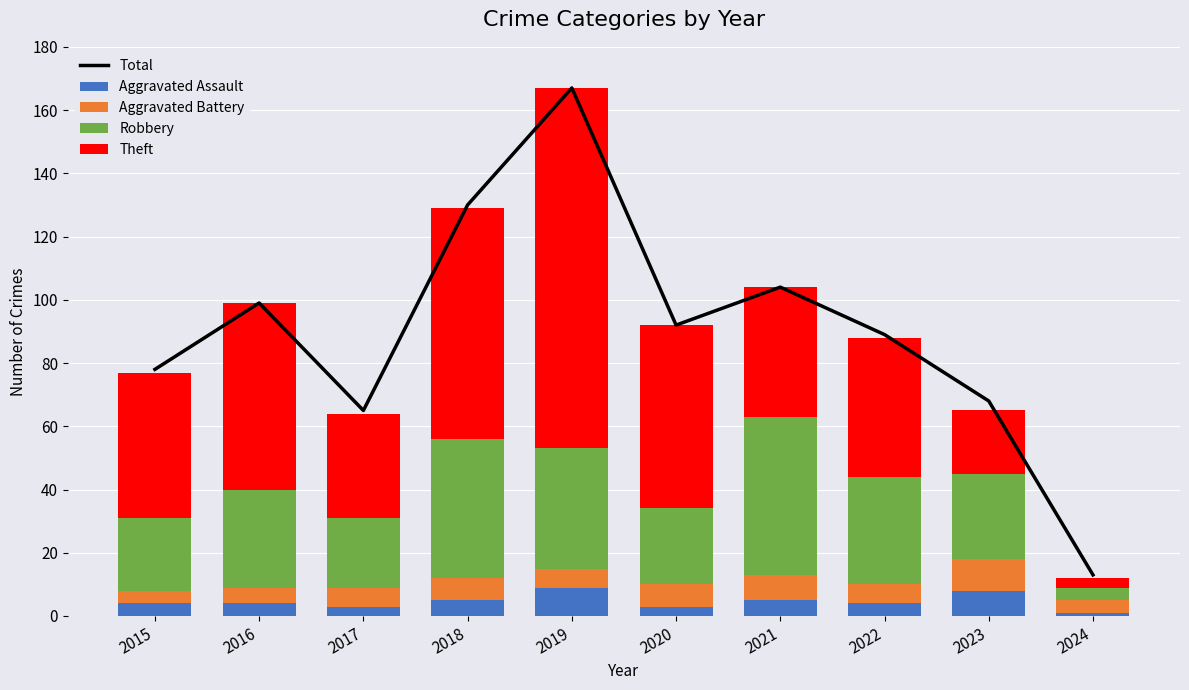

What is the value of the Aggravated Assault bar at the 5th from the left?

9